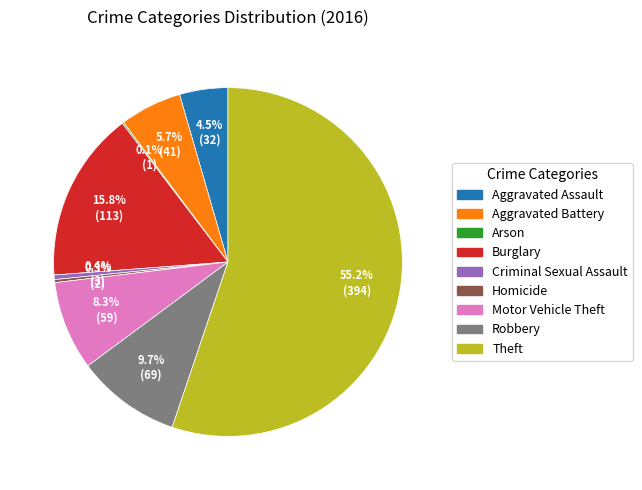

Which category has the biggest portion of the pie?

Theft